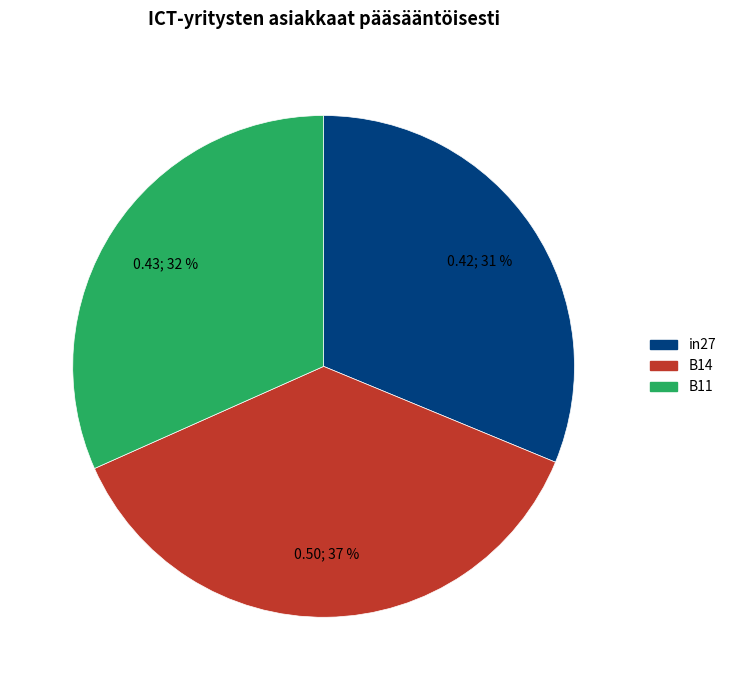

Does in27 account for over 50% of the chart?

No